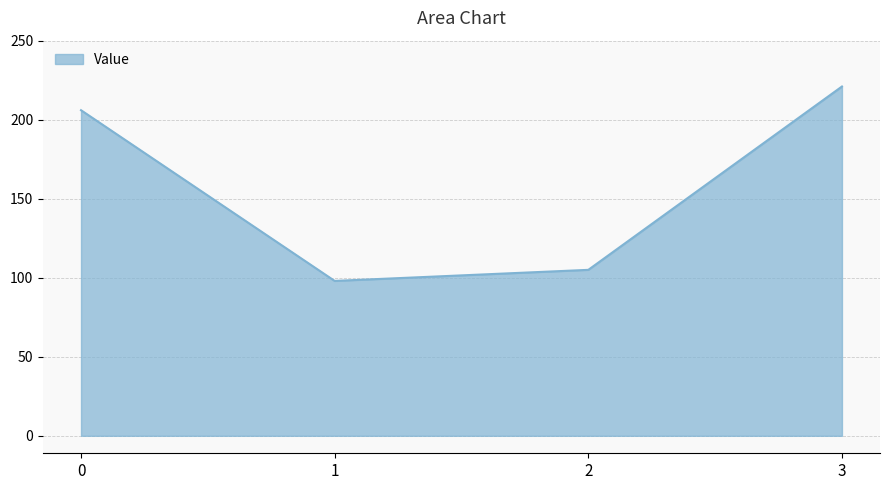

What is the change in value from 0 to 2?

-101